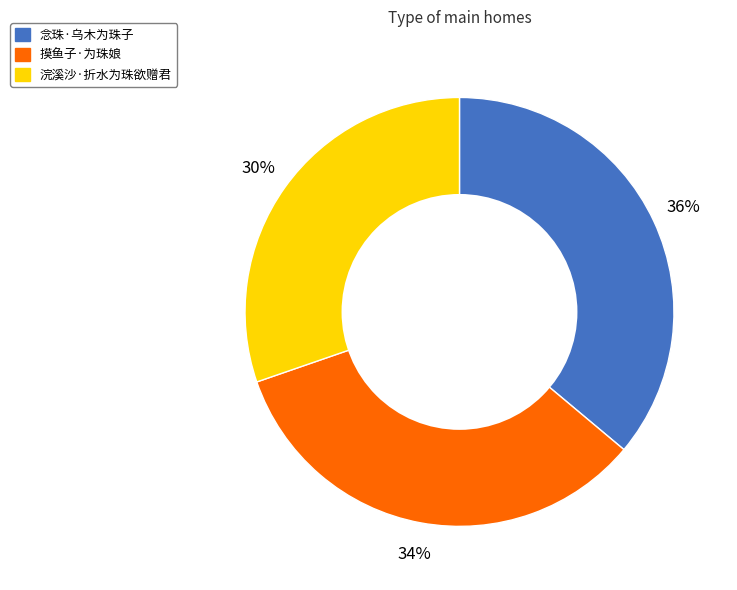

Which category has the smallest portion of the pie?

浣溪沙·折水为珠欲赠君